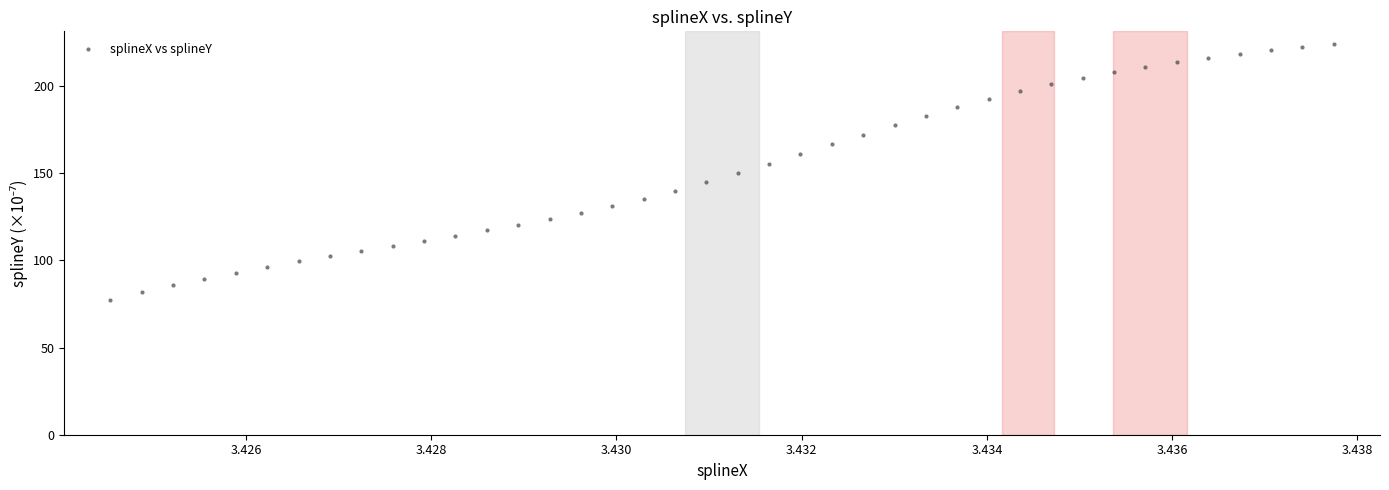

What is the range of Y values (max minus min)?

146.8